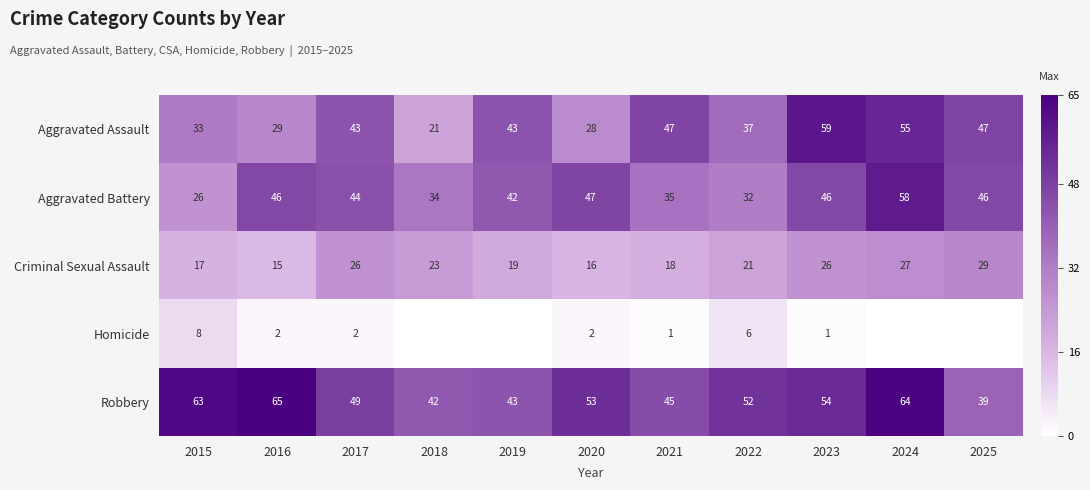

At how many categories does at least one series exceed 41?

11